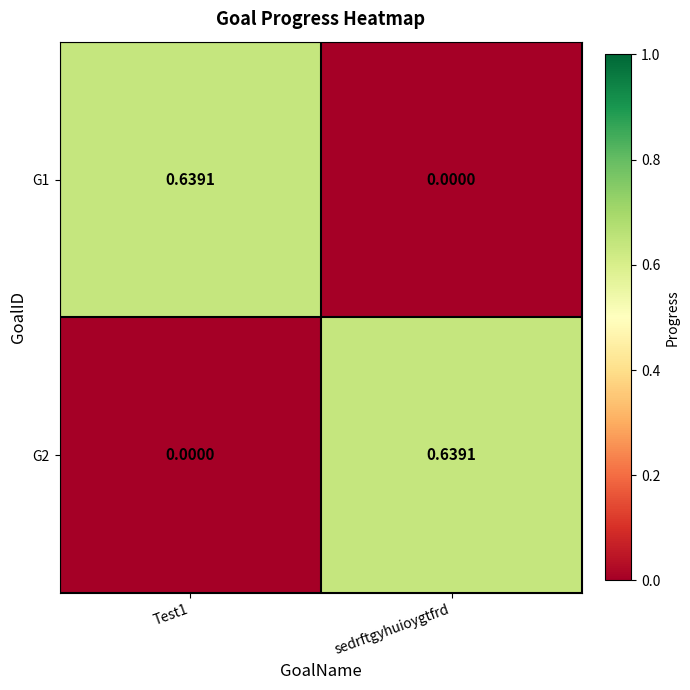

Count the number of data series in this chart.

2